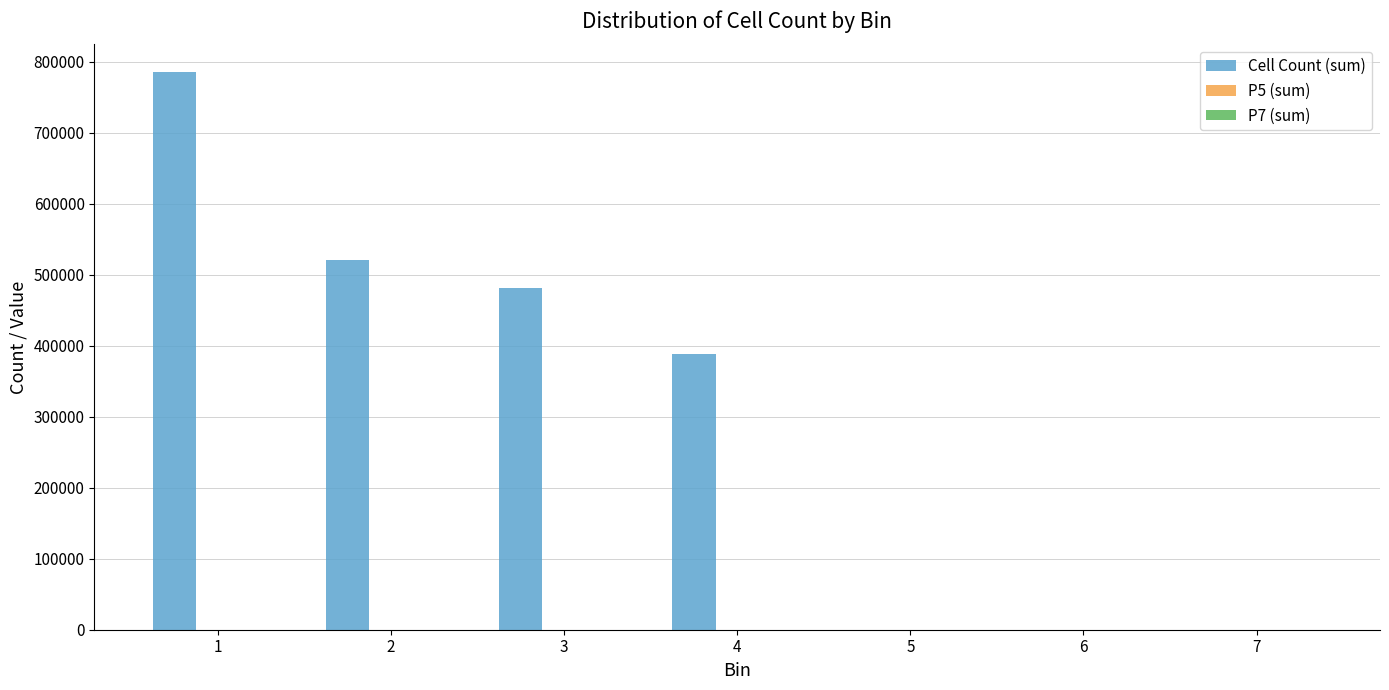

The value of Cell Count (sum) at 4 is 388393. True or false?

True